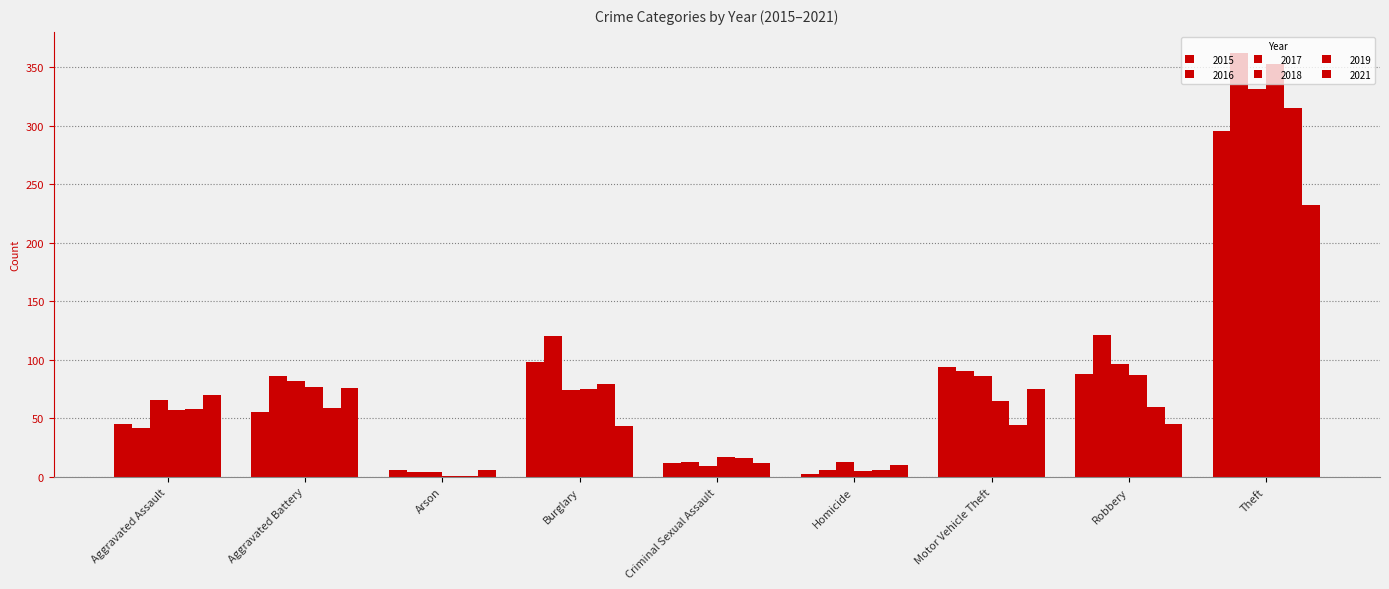

Are the bars grouped side by side (vs. stacked)?

Yes